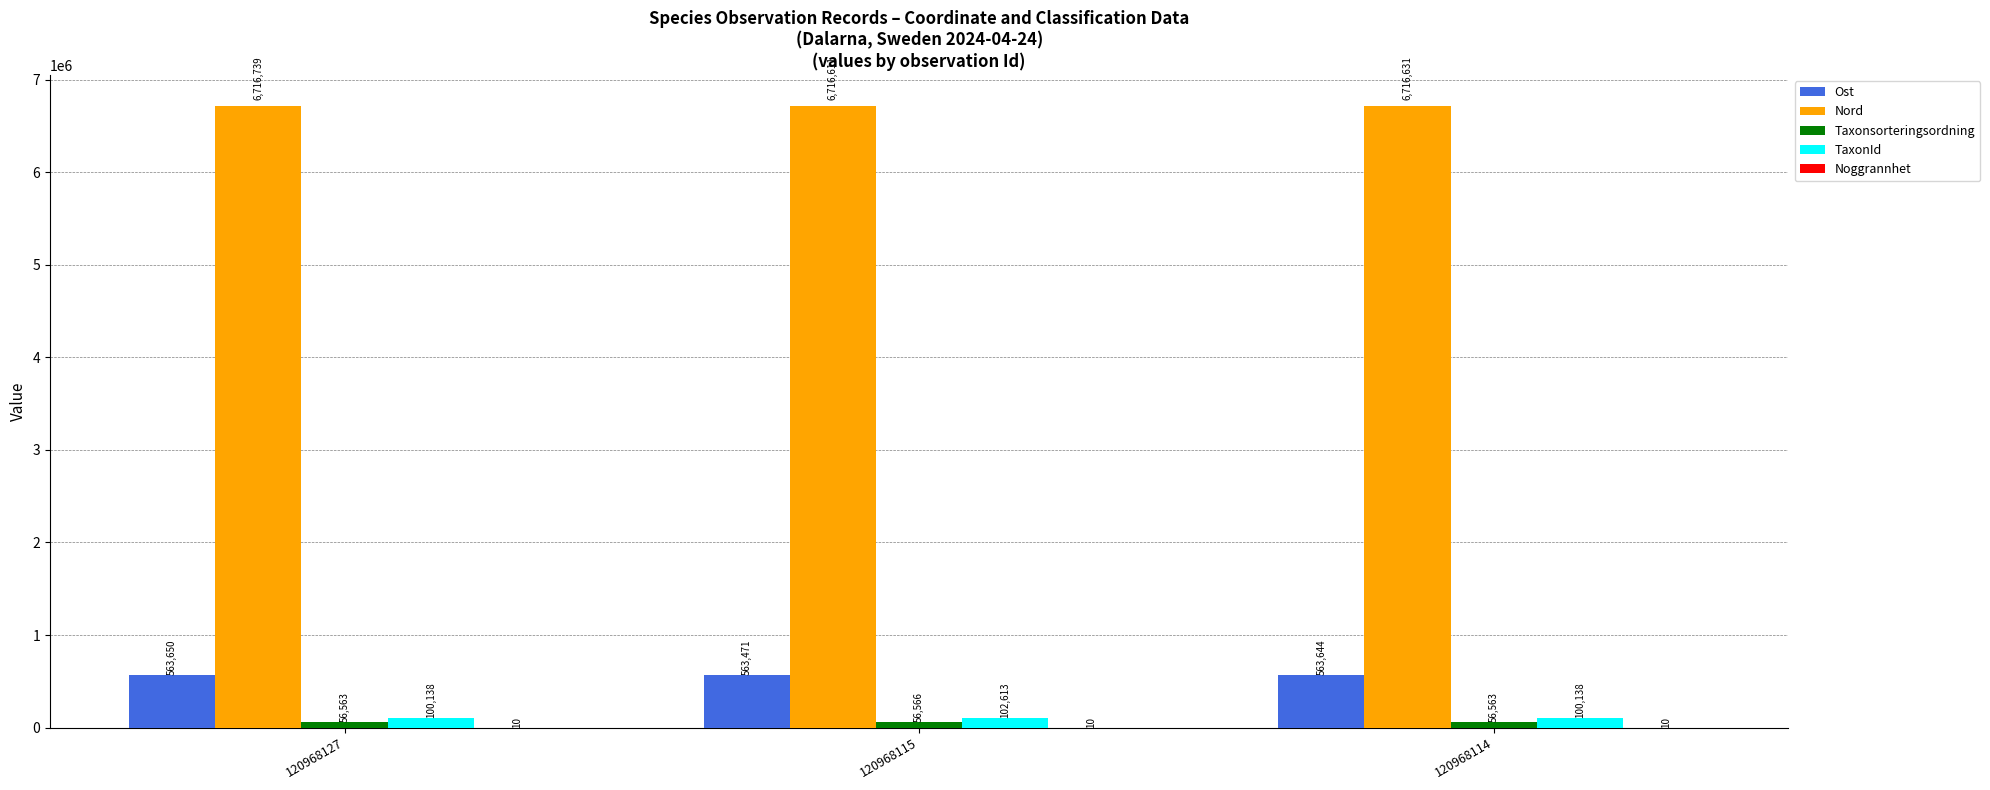

Which series has the widest spread of values?

TaxonId